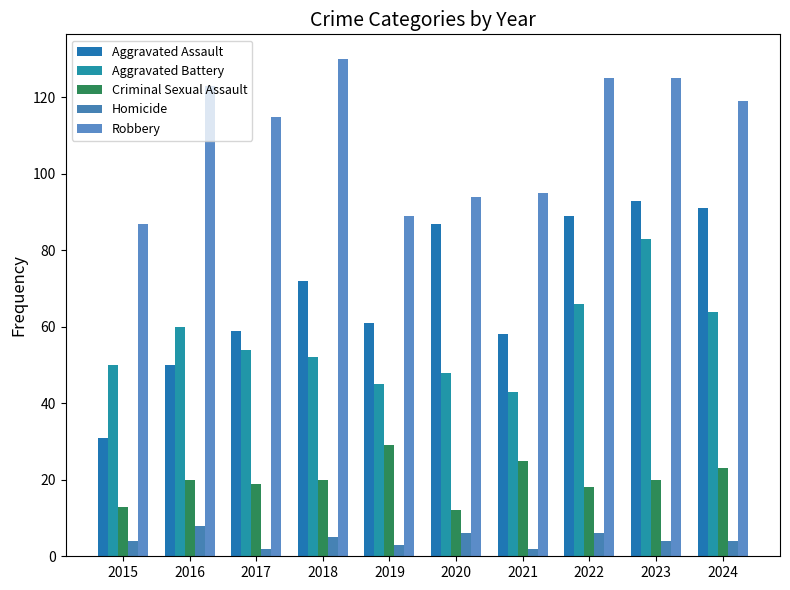

Does the chart contain stacked bars?

No